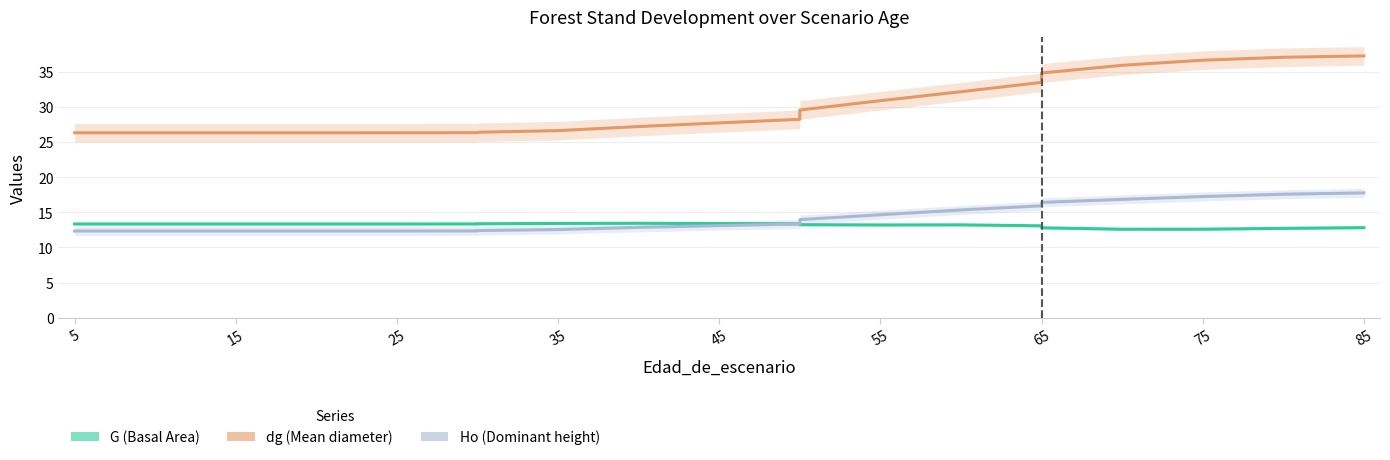

What is the greatest value displayed?

37.3